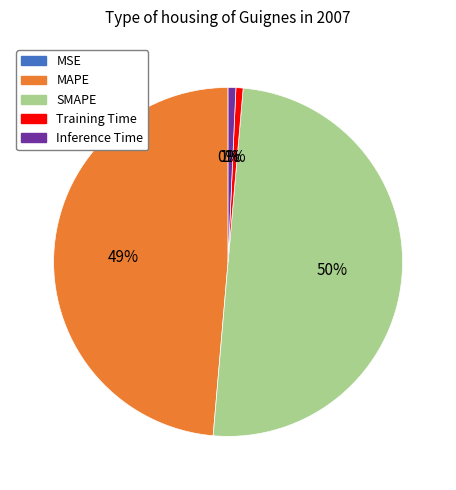

To the nearest percent, what is the average slice percentage?

20%